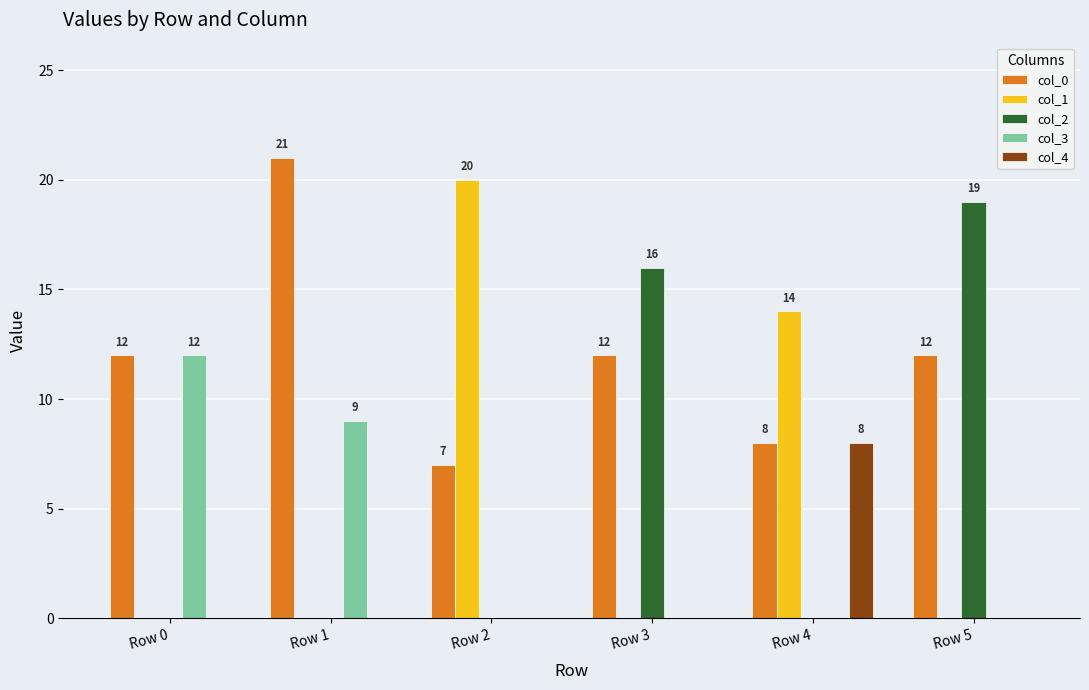

Between Row 2 and Row 3, which series saw the biggest shift?

col_1